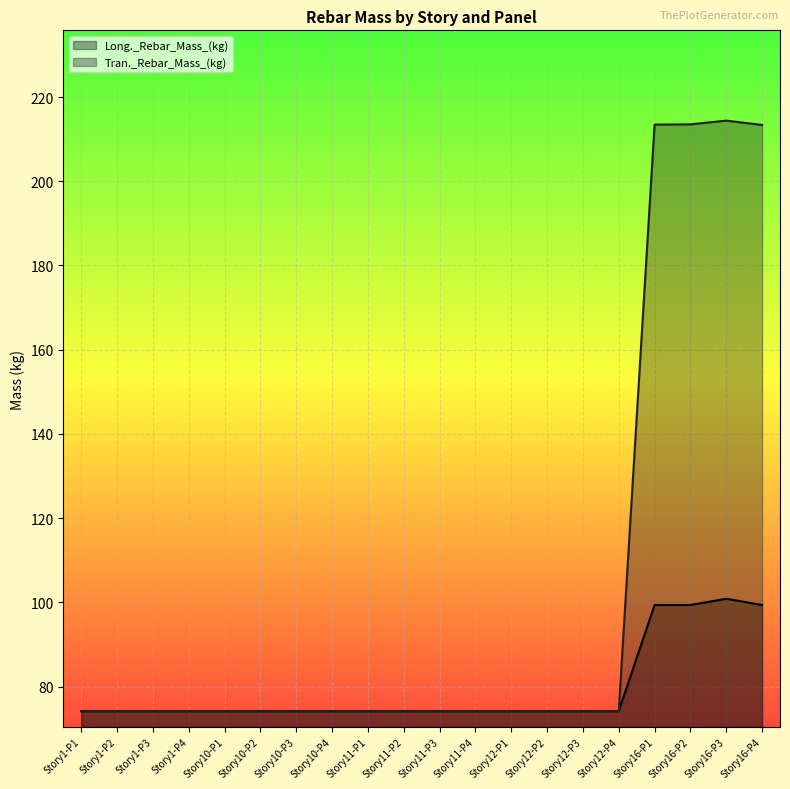

Reading left to right, list all the values displayed in this chart.

Long._Rebar_Mass_(kg): 74.2	74.2	74.2	74.2	74.2	74.2	74.2	74.2	74.2	74.2	74.2	74.2	74.2	74.2	74.2	74.2	99.4	99.4	100.8	99.4
Tran._Rebar_Mass_(kg): 74.2	74.2	74.2	74.2	74.2	74.2	74.2	74.2	74.2	74.2	74.2	74.2	74.2	74.2	74.2	74.2	213.4	213.5	214.4	213.4